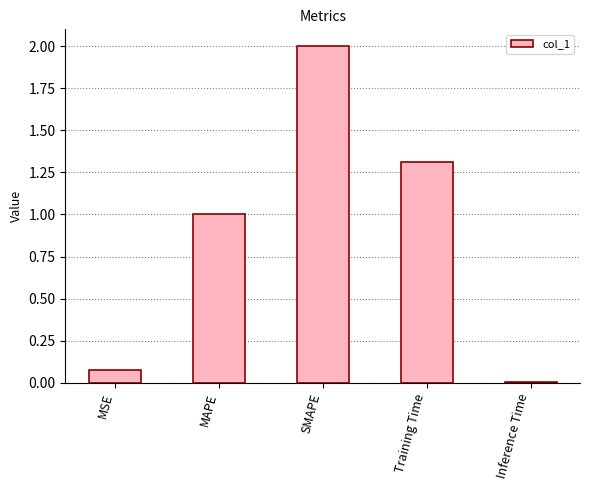

What is the approximate value at Training Time?

1.3